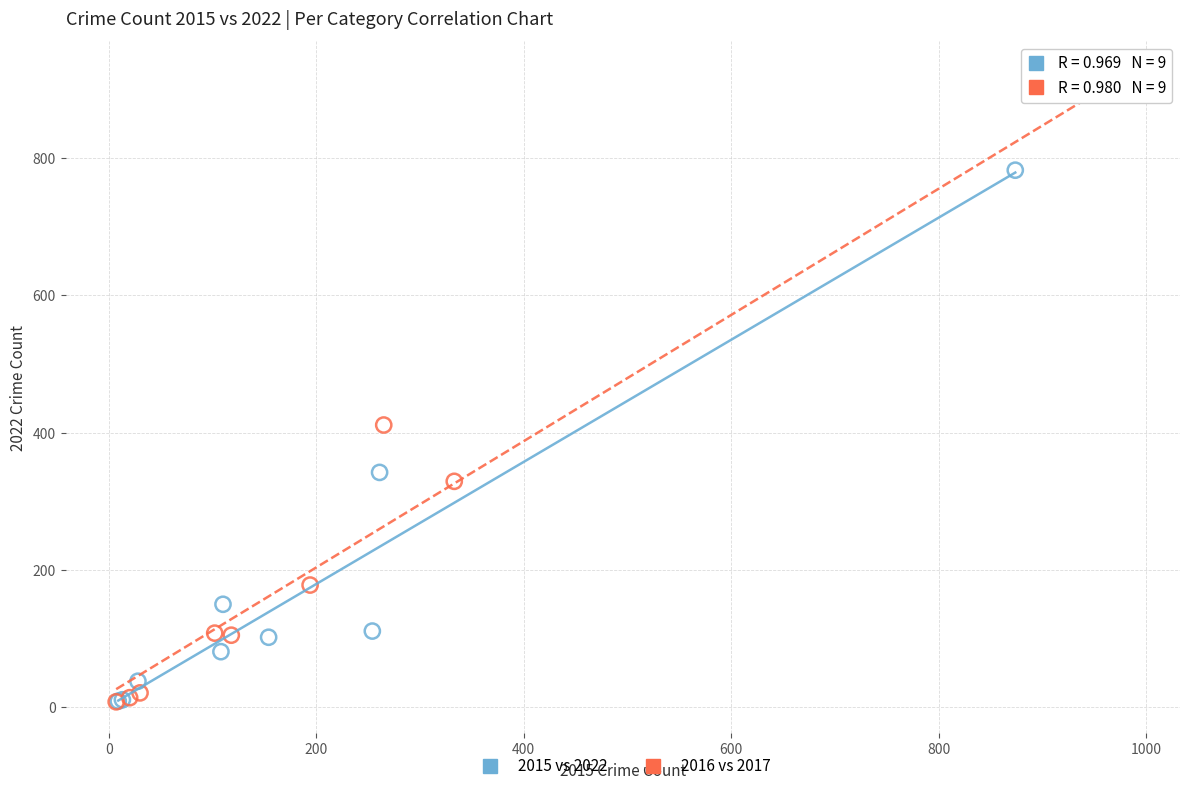

Which series has the largest Y range (max minus min)?

2016 vs 2017